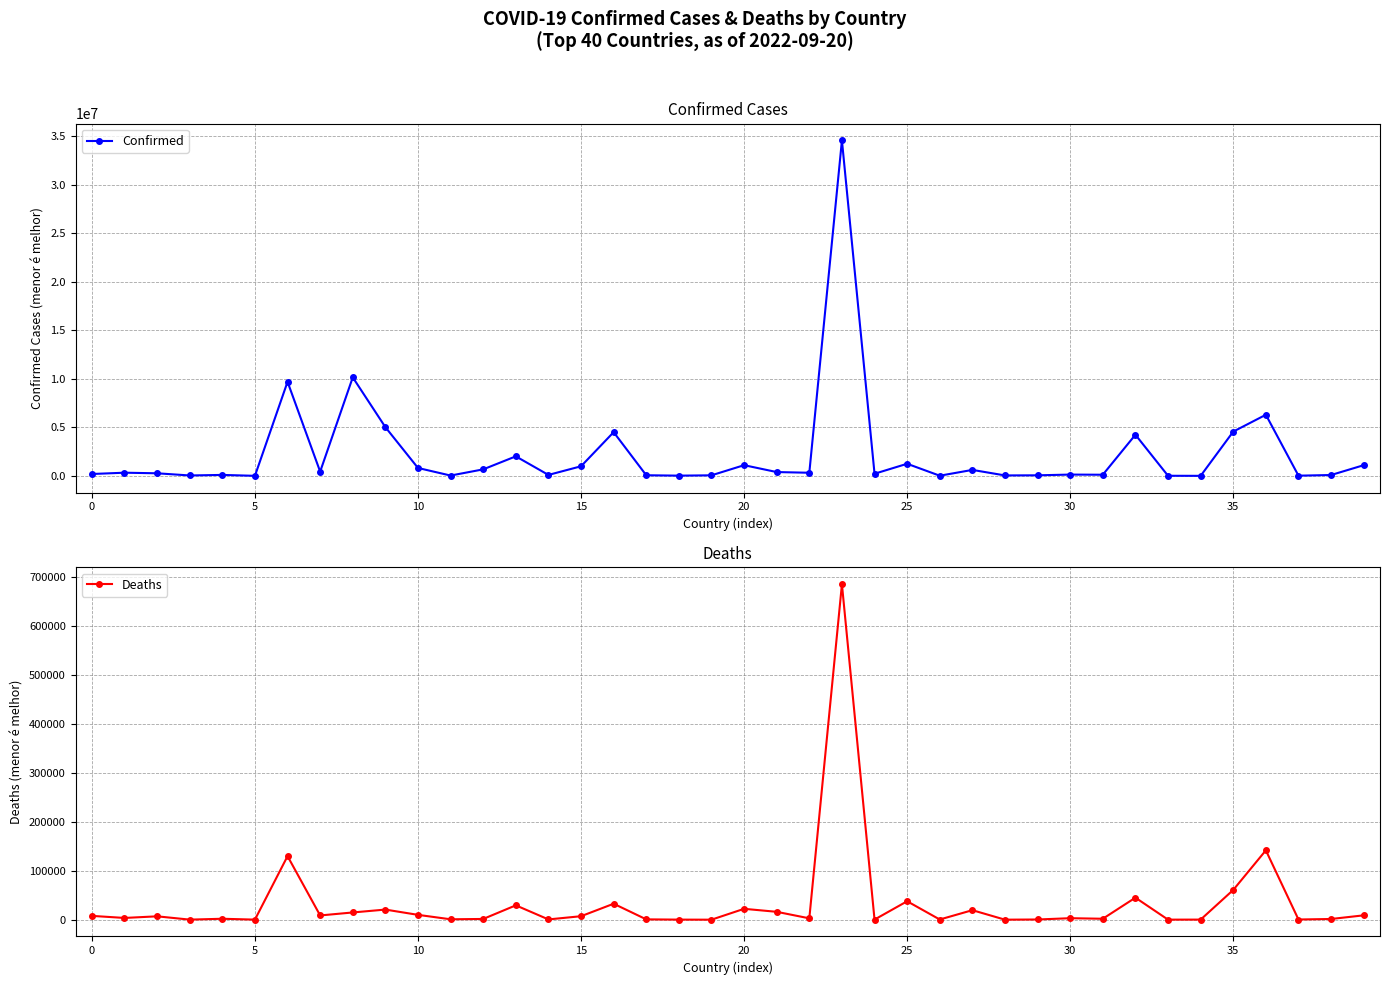

What is the value of the Deaths point at the 7th from the left?

129855